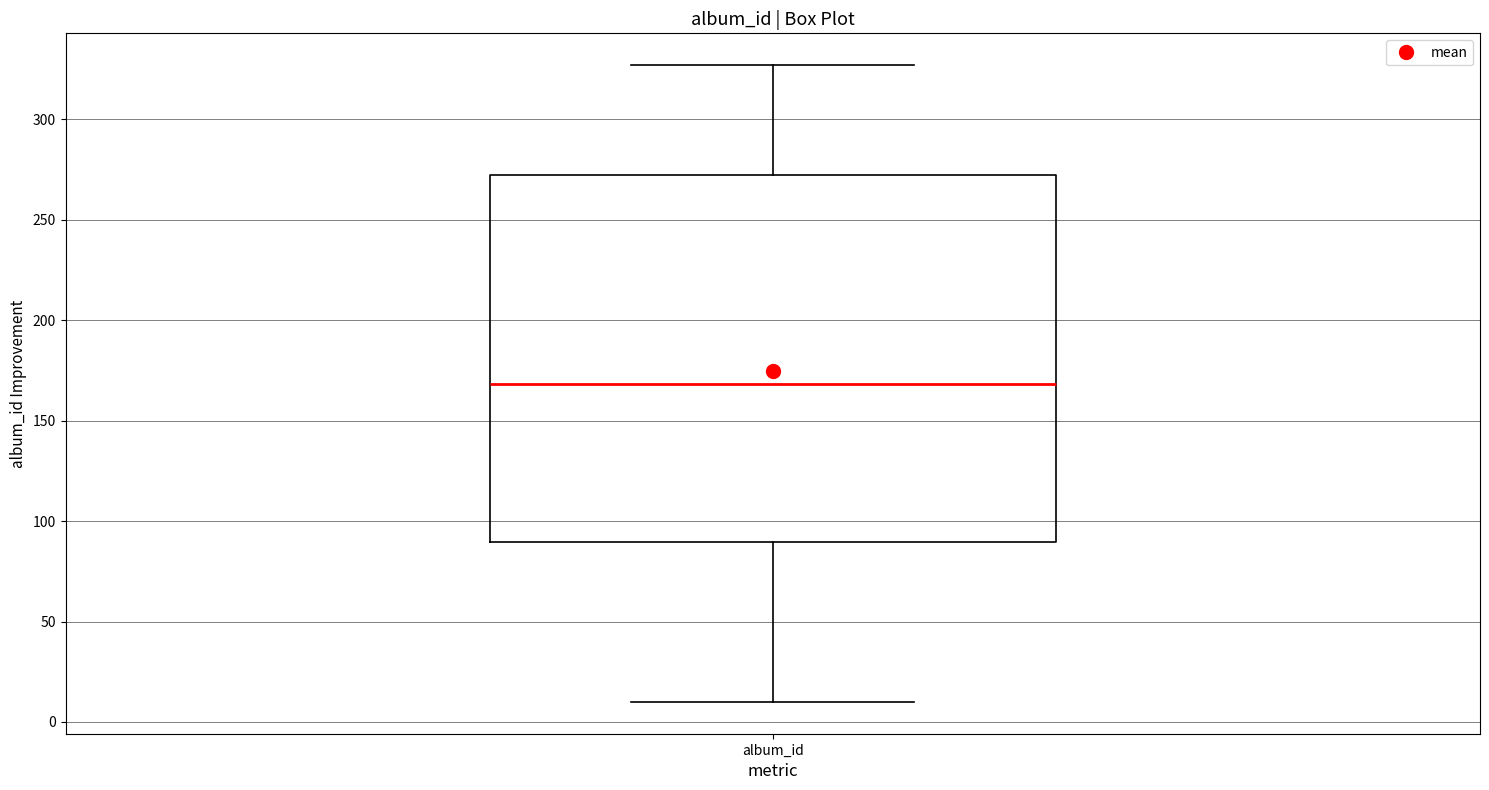

Transcribe this box plot: give where the median line is, the range the box spans, and where the two whiskers end, as read against the y-axis. The values are not printed on the chart, so give them approximately, as read against the axis.

median 170, box 90 to 270, whiskers 10 to 325